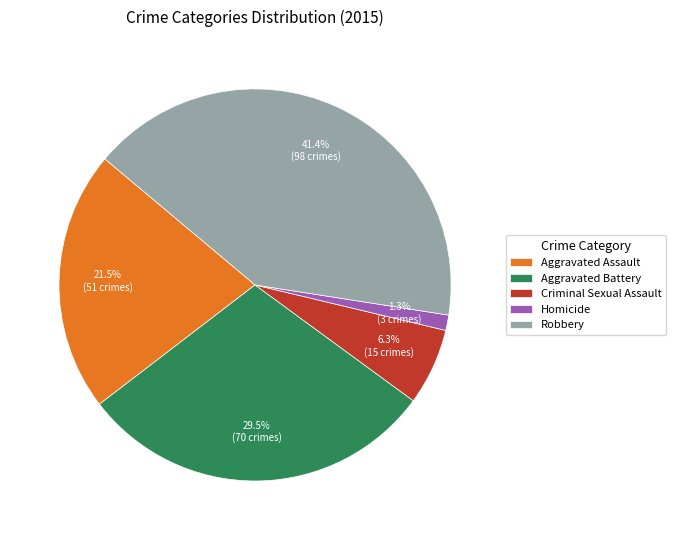

Which category has the smallest portion of the pie?

Homicide